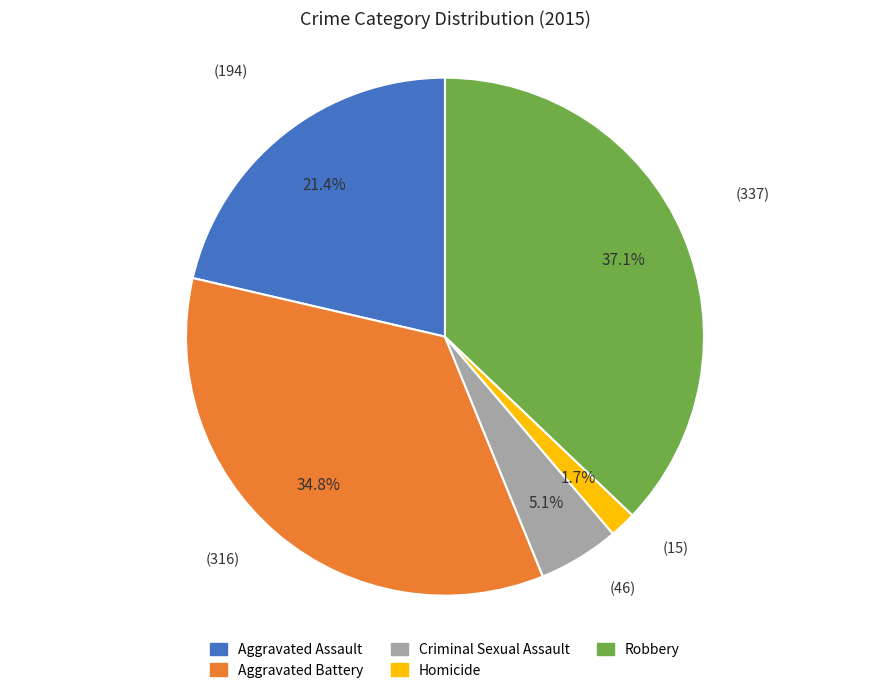

Rank the categories by value from highest to lowest.

Robbery, Aggravated Battery, Aggravated Assault, Criminal Sexual Assault, Homicide